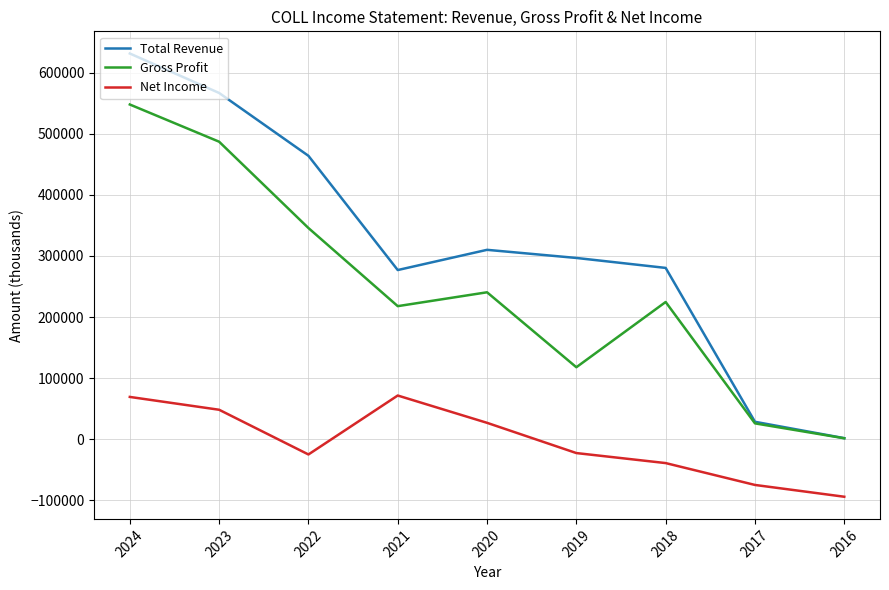

Which series has the widest spread of values?

Total Revenue